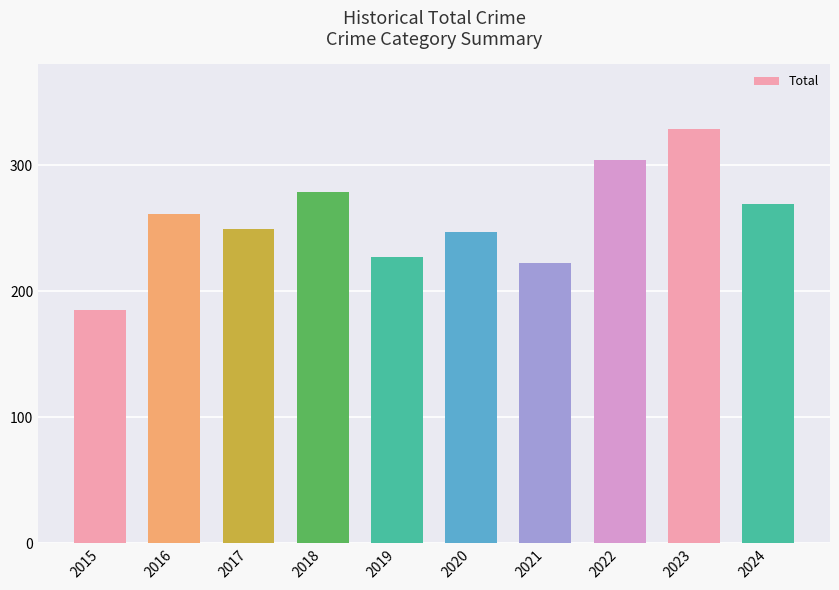

Read the value at 2024, to the nearest 50.

250